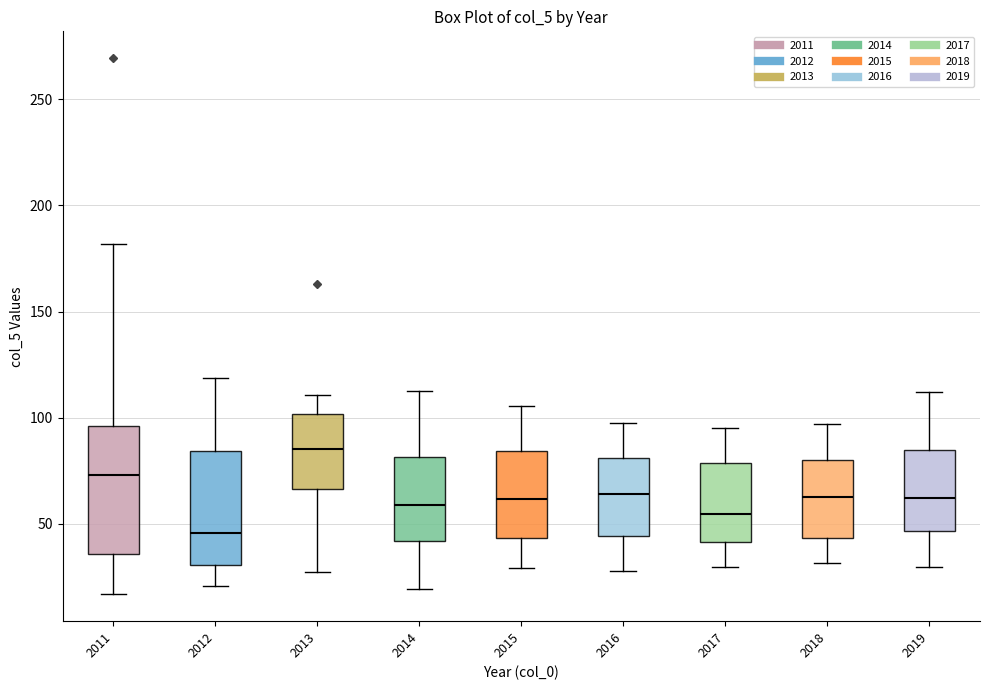

Which box's median line is the lowest?

2012